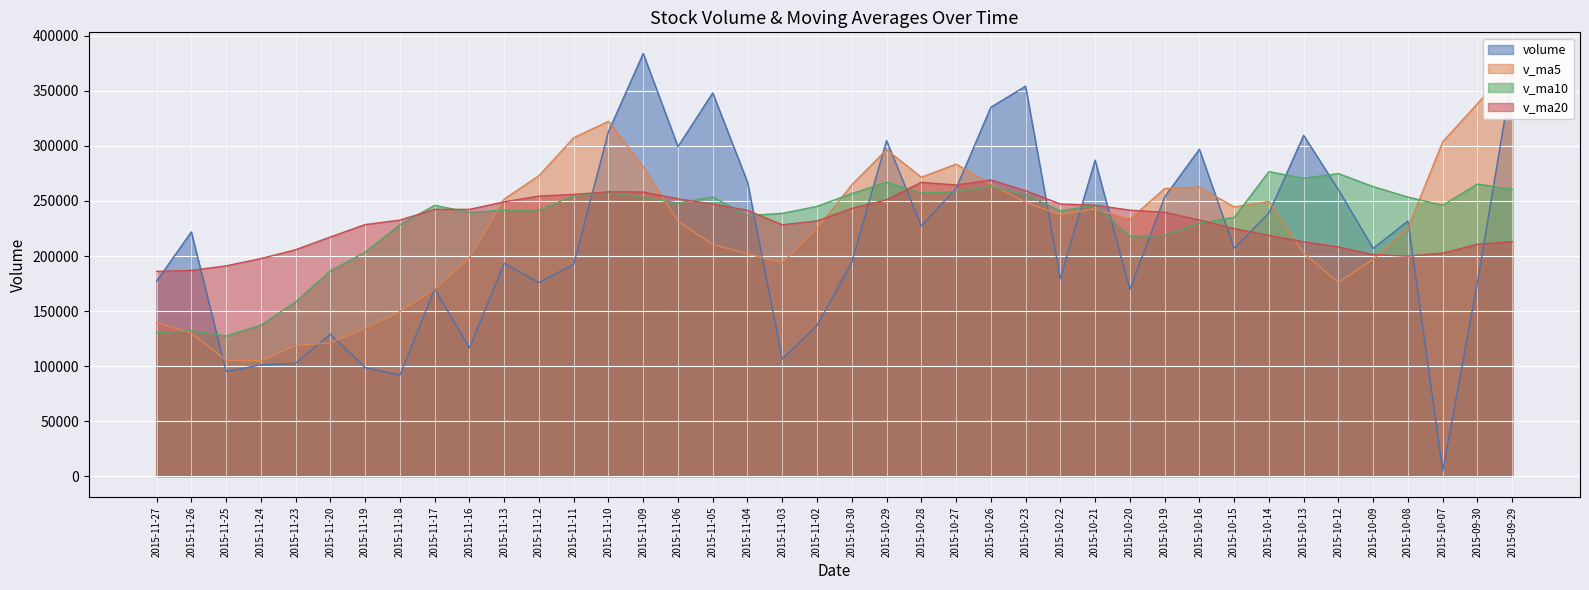

Reading right to left, transcribe all the data shown in this chart.

volume: 2015-09-29=365597.6	2015-09-30=176114.3	2015-10-07=4749.4	2015-10-08=231863.3	2015-10-09=206897.5	2015-10-12=260233.5	2015-10-13=309650.7	2015-10-14=239066.3	2015-10-15=207059.5	2015-10-16=297070.5	2015-10-19=253573.2	2015-10-20=169714.4	2015-10-21=287129.8	2015-10-22=179587.1	2015-10-23=354285.0	2015-10-26=335193.7	2015-10-27=261369.6	2015-10-28=227439.7	2015-10-29=304956.5	2015-10-30=194320.9	2015-11-02=136946.8	2015-11-03=106420.0	2015-11-04=267166.0	2015-11-05=348227.0	2015-11-06=299458.8	2015-11-09=384049.9	2015-11-10=313056.2	2015-11-11=192419.4	2015-11-12=175901.0	2015-11-13=193330.7	2015-11-16=116478.7	2015-11-17=170276.1	2015-11-18=91717.6	2015-11-19=98592.1	2015-11-20=129119.9	2015-11-23=102497.2	2015-11-24=101075.5	2015-11-25=95002.8	2015-11-26=221908.5	2015-11-27=177120.6
v_ma5: 2015-09-29=373816.0	2015-09-30=338506.9	2015-10-07=303813.4	2015-10-08=225456.0	2015-10-09=197044.4	2015-10-12=175971.6	2015-10-13=202678.9	2015-10-14=249542.3	2015-10-15=244581.5	2015-10-16=262616.1	2015-10-19=261284.1	2015-10-20=233296.8	2015-10-21=242909.5	2015-10-22=237415.0	2015-10-23=248857.9	2015-10-26=265182.0	2015-10-27=283513.0	2015-10-28=271575.0	2015-10-29=296648.9	2015-10-30=264656.1	2015-11-02=225006.7	2015-11-03=194016.8	2015-11-04=201962.1	2015-11-05=210616.2	2015-11-06=231643.7	2015-11-09=281064.3	2015-11-10=322391.6	2015-11-11=307442.3	2015-11-12=272977.0	2015-11-13=251751.4	2015-11-16=198237.2	2015-11-17=169681.2	2015-11-18=149540.8	2015-11-19=134079.0	2015-11-20=121236.9	2015-11-23=118440.6	2015-11-24=104600.4	2015-11-25=105257.5	2015-11-26=129920.8	2015-11-27=139520.9
v_ma10: 2015-09-29=260692.2	2015-09-30=265397.1	2015-10-07=246128.0	2015-10-08=253539.8	2015-10-09=263033.4	2015-10-12=274893.8	2015-10-13=270592.9	2015-10-14=276677.8	2015-10-15=235018.7	2015-10-16=229830.3	2015-10-19=218627.8	2015-10-20=217987.8	2015-10-21=246225.9	2015-10-22=240998.3	2015-10-23=255737.0	2015-10-26=263233.0	2015-10-27=258404.9	2015-10-28=257242.3	2015-10-29=267032.0	2015-10-30=256757.0	2015-11-02=245094.4	2015-11-03=238764.9	2015-11-04=236768.5	2015-11-05=253632.5	2015-11-06=248149.9	2015-11-09=253035.5	2015-11-10=258204.2	2015-11-11=254702.2	2015-11-12=241796.6	2015-11-13=241697.6	2015-11-16=239650.8	2015-11-17=246036.4	2015-11-18=228491.5	2015-11-19=203528.0	2015-11-20=186494.2	2015-11-23=158338.9	2015-11-24=137140.8	2015-11-25=127399.2	2015-11-26=131999.9	2015-11-27=130378.9
v_ma20: 2015-09-29=213092.8	2015-09-30=210648.6	2015-10-07=202684.2	2015-10-08=199848.5	2015-10-09=201275.3	2015-10-12=208270.2	2015-10-13=212900.3	2015-10-14=218706.5	2015-10-15=224887.4	2015-10-16=232787.5	2015-10-19=239660.0	2015-10-20=241692.5	2015-10-21=246176.9	2015-10-22=247269.0	2015-10-23=259385.2	2015-10-26=269063.4	2015-10-27=264498.9	2015-10-28=266960.1	2015-10-29=251025.4	2015-10-30=243293.6	2015-11-02=231861.1	2015-11-03=228376.4	2015-11-04=241497.2	2015-11-05=247315.4	2015-11-06=251943.5	2015-11-09=258134.3	2015-11-10=258304.6	2015-11-11=255972.2	2015-11-12=254414.3	2015-11-13=249227.3	2015-11-16=242372.6	2015-11-17=242400.7	2015-11-18=232630.0	2015-11-19=228580.3	2015-11-20=217322.0	2015-11-23=205687.2	2015-11-24=197672.5	2015-11-25=191050.7	2015-11-26=186898.3	2015-11-27=186038.2